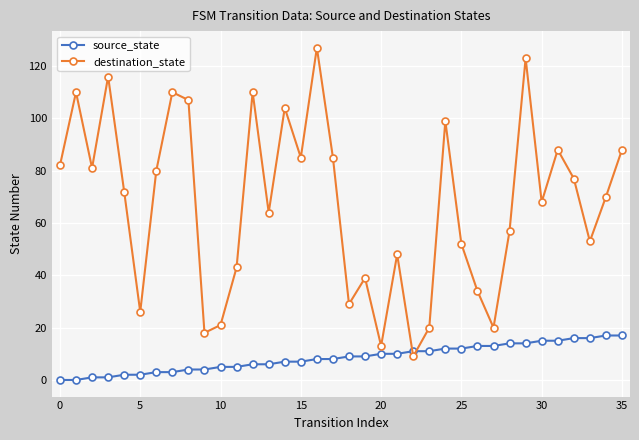

Count the number of categories in the chart.

36